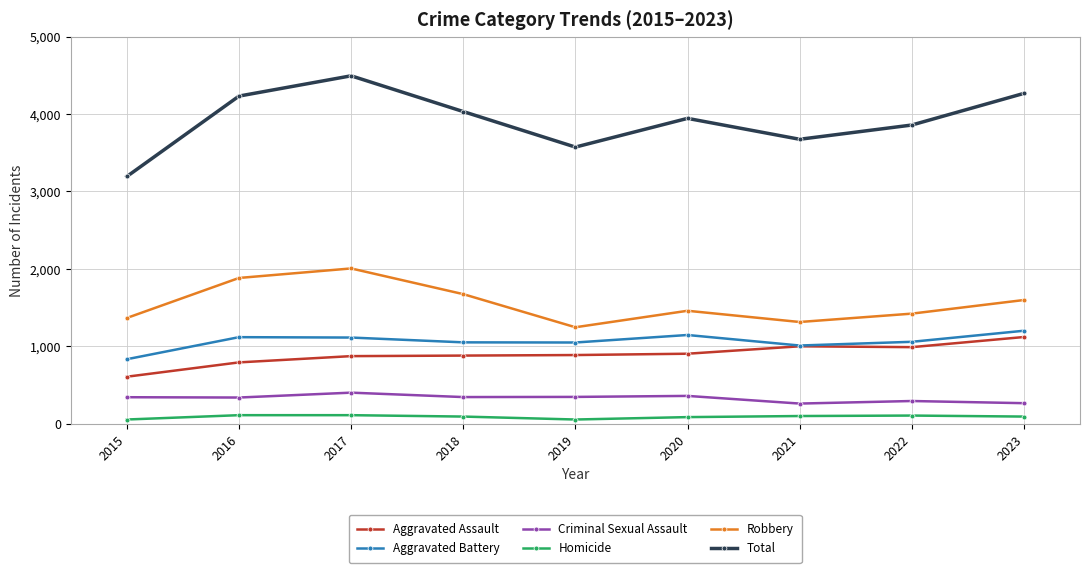

True or false: Homicide has a value of 108 at 2017.

True